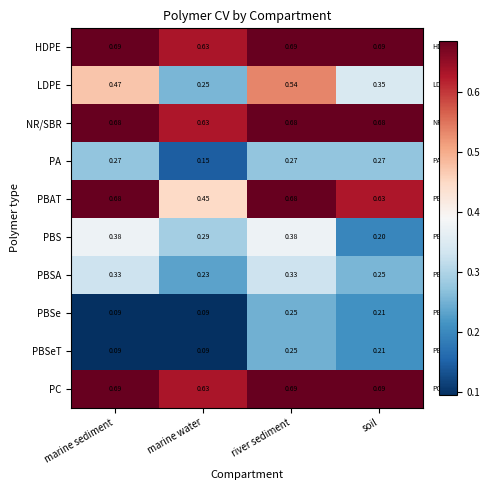

Which category has the lowest value in the PBAT series?

marine water